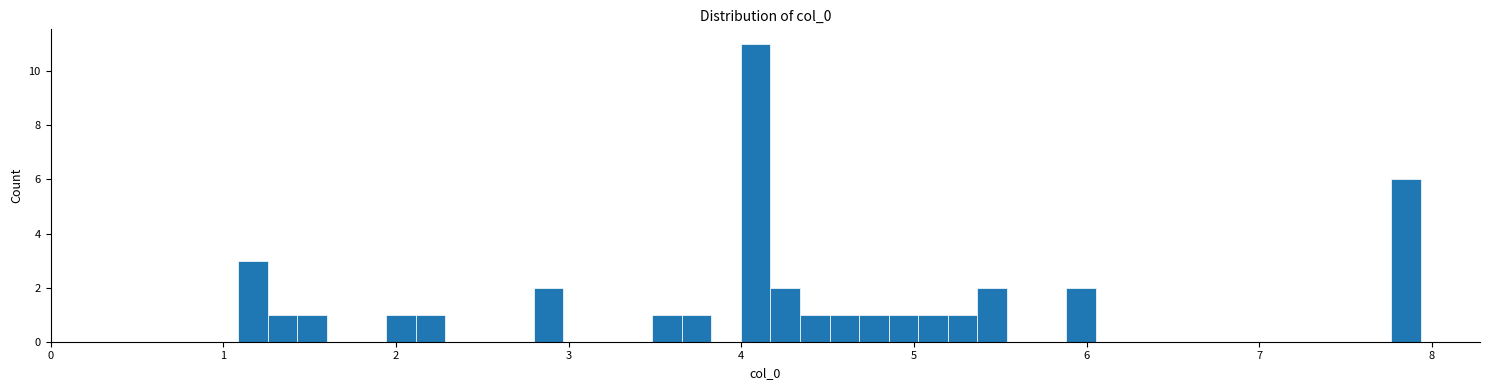

Read against the x-axis, roughly where is the centre of the tallest bar?

4.1